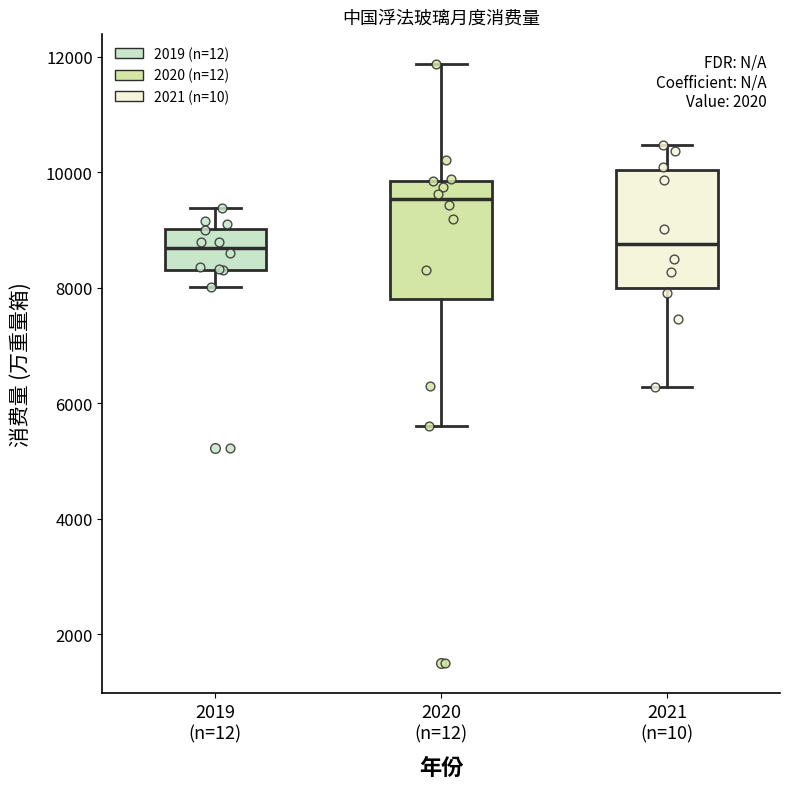

Where does the upper whisker of the box for 2021 (n=10) end on the y-axis? The values are not printed on the chart, so give them approximately, as read against the axis.

10400